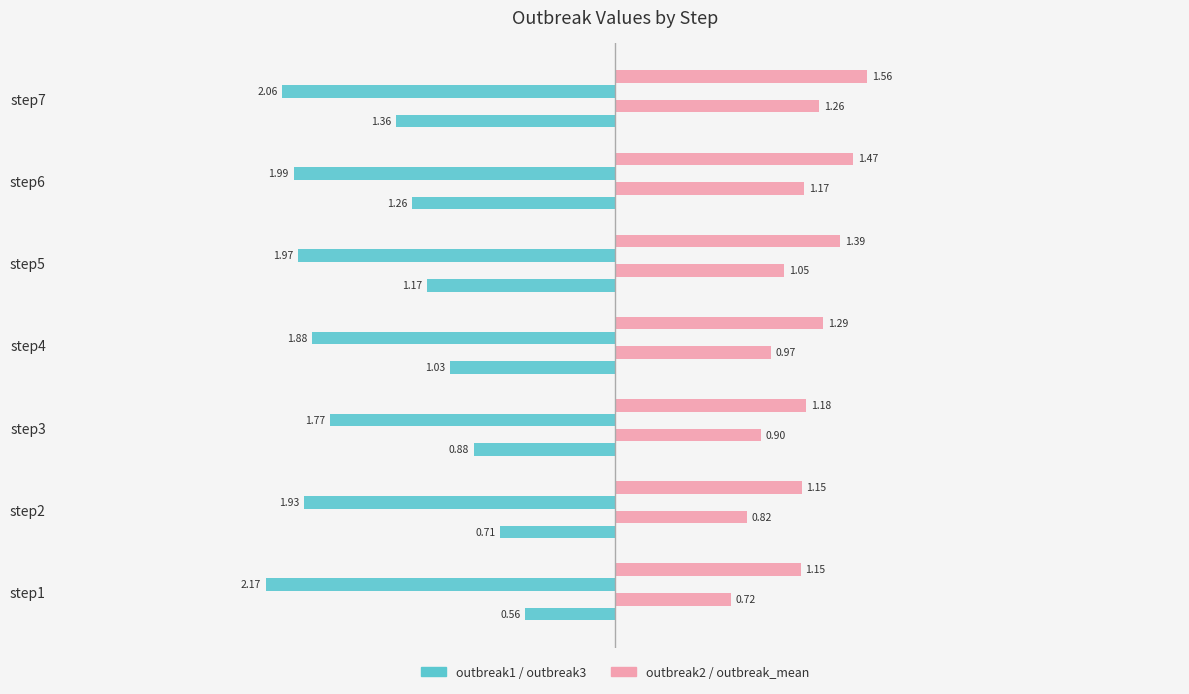

Is it true that outbreak_mean equals 2.8 at step7?

False